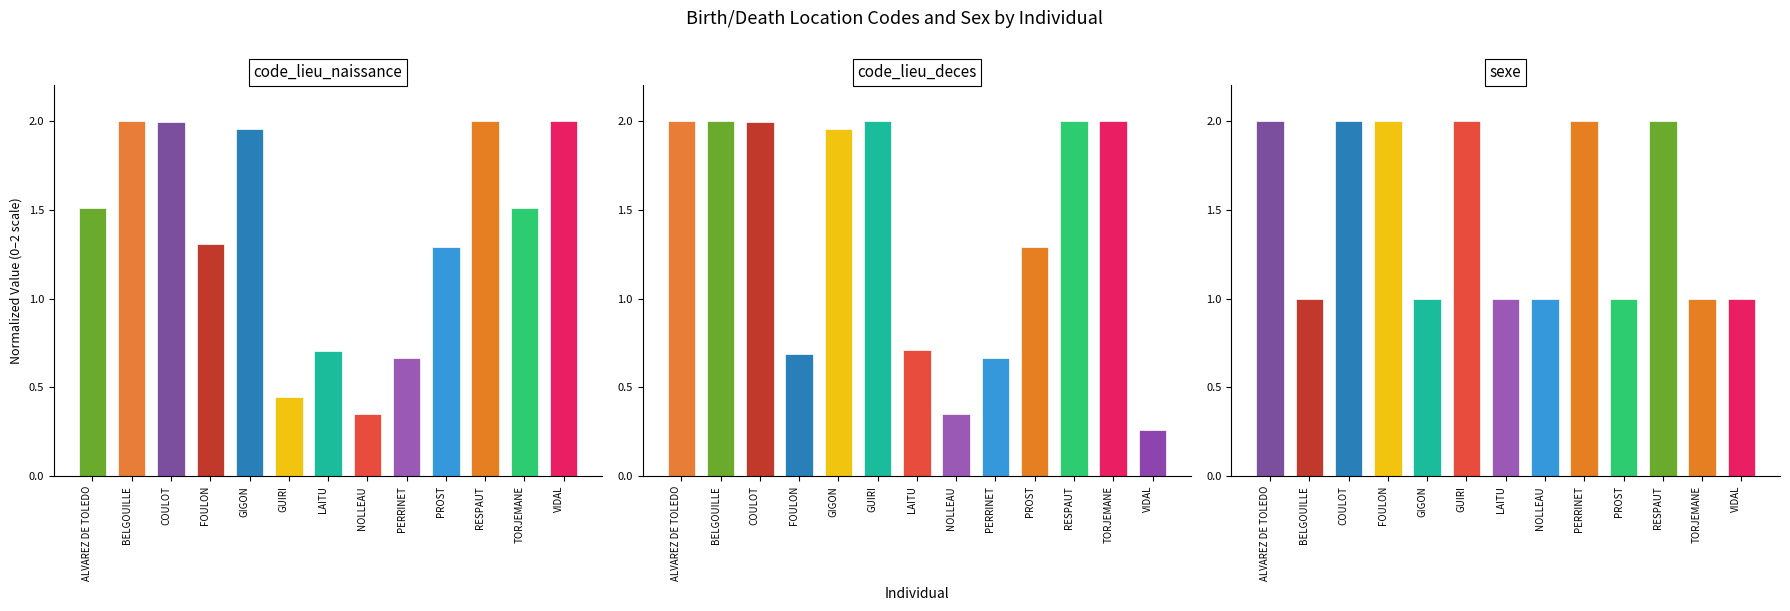

What are all the series names shown in the legend?

code_lieu_naissance, code_lieu_deces, sexe